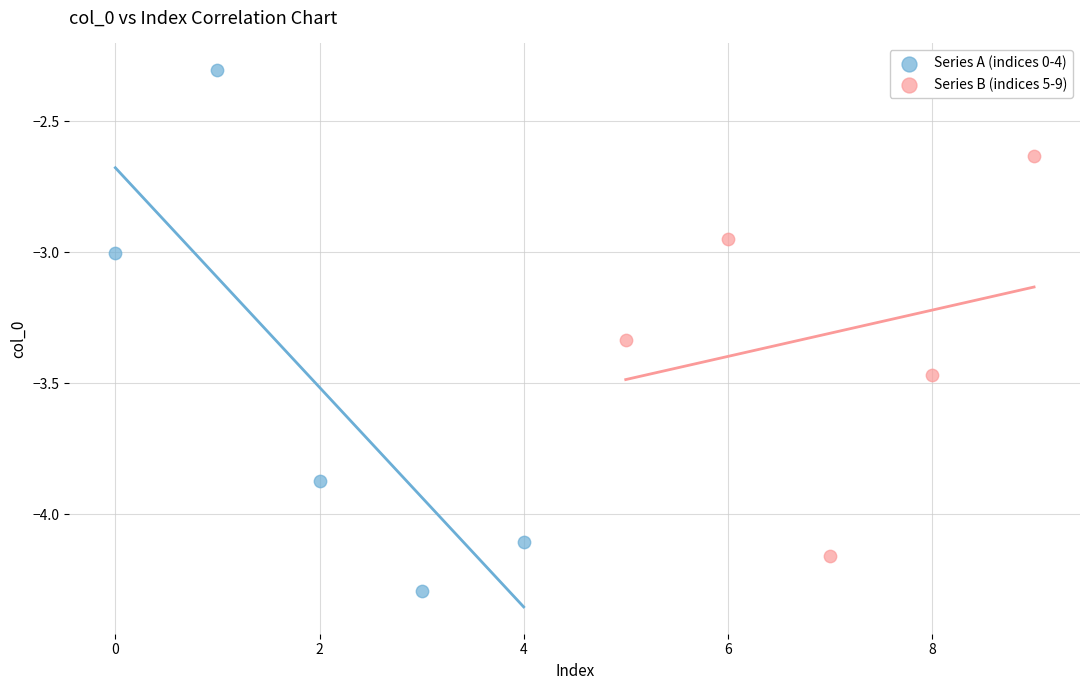

Which series reaches the maximum Y coordinate?

Series A (indices 0-4)